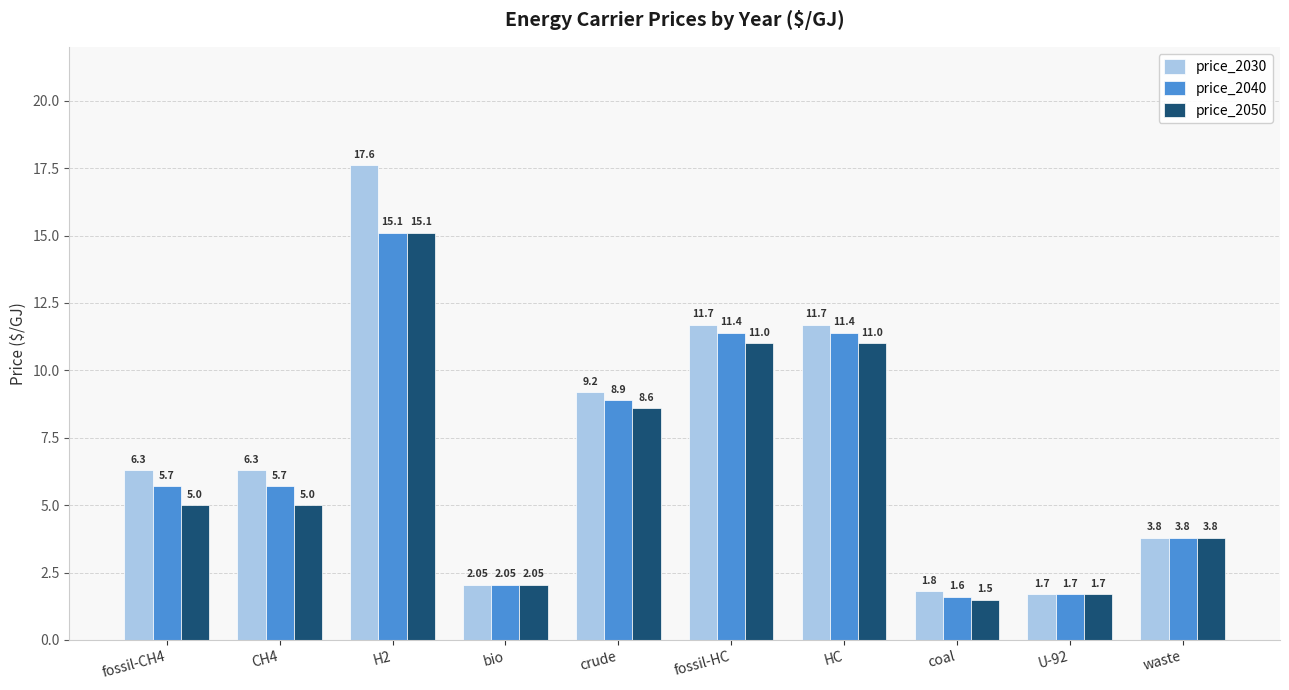

What is the spread (max minus min) of values at coal?

0.3